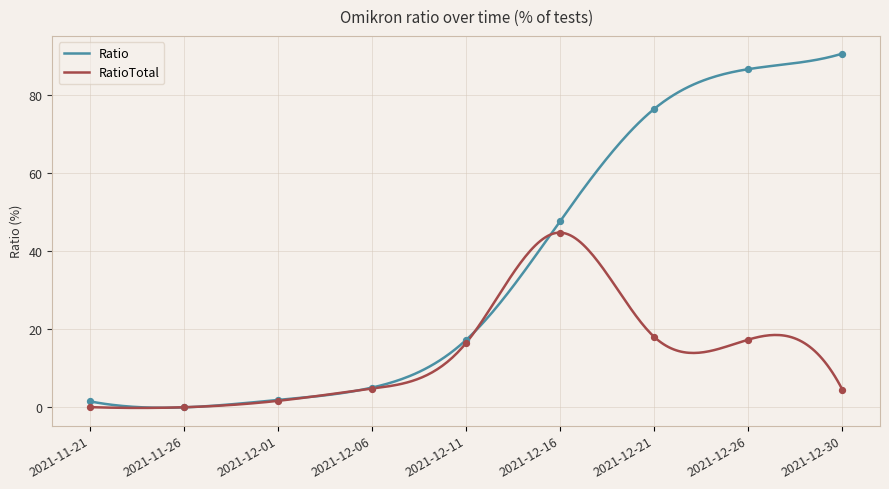

Which series reaches the minimum Y coordinate?

Ratio